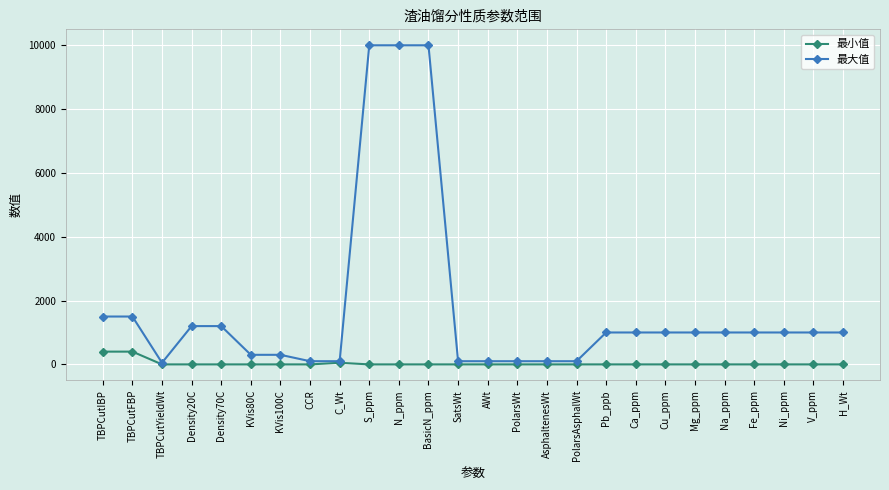

What is the difference between the 最大值 values at Na_ppm and C_Wt?

900